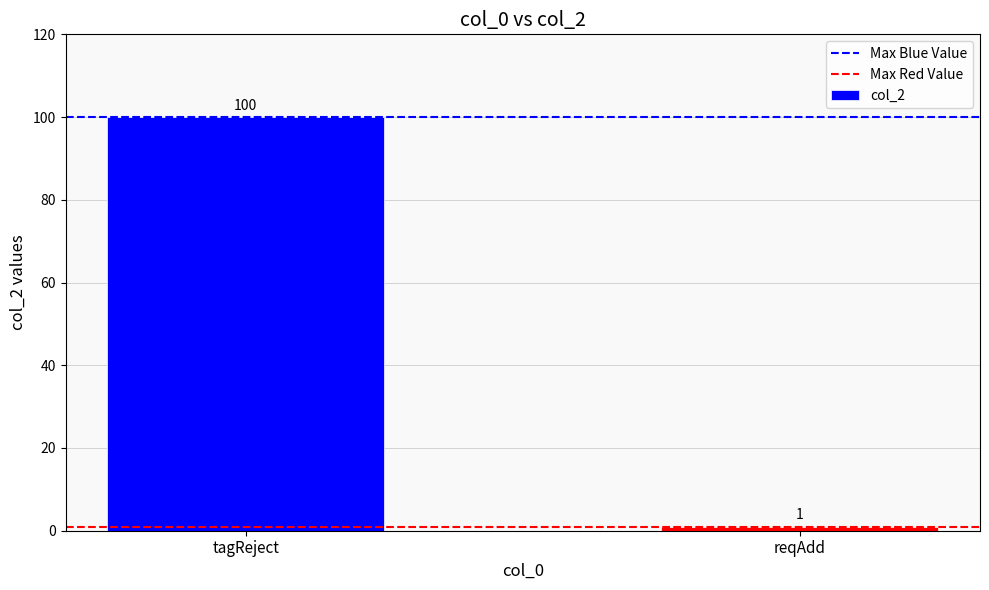

The value at reqAdd is 1. True or false?

True